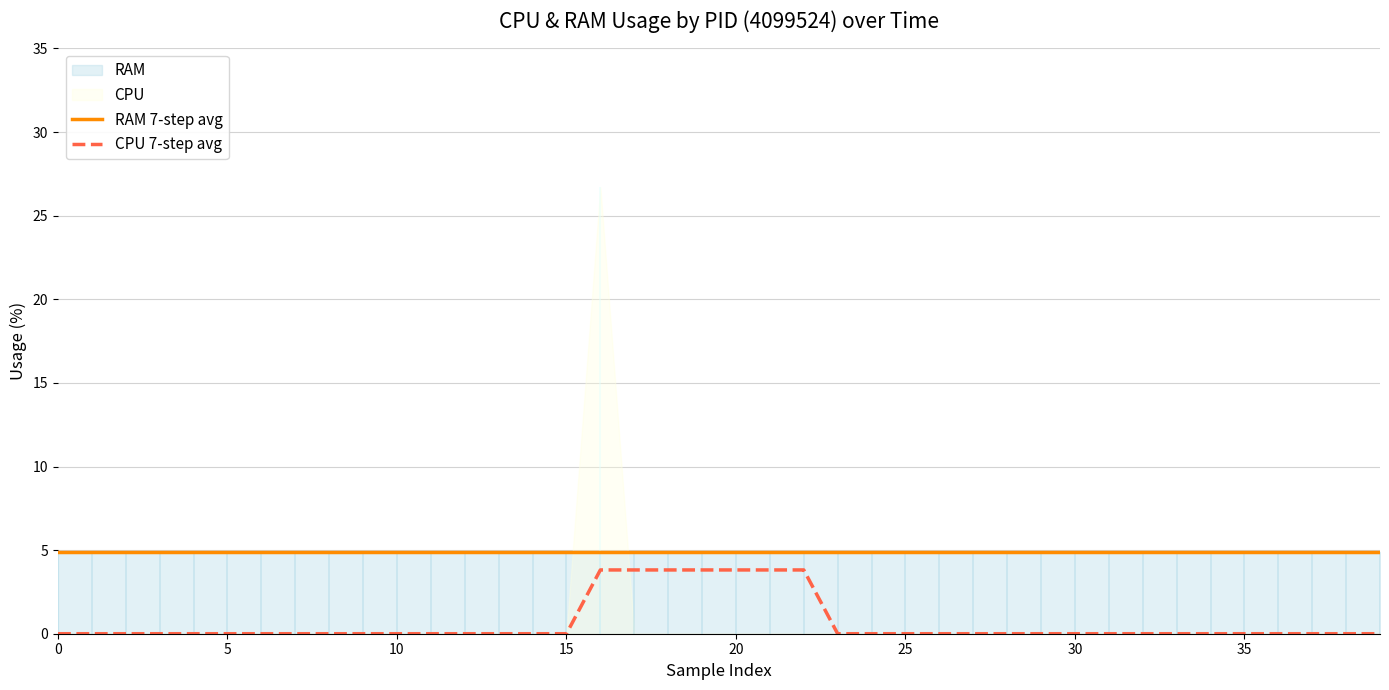

Between 16 and 21, which is larger?

16